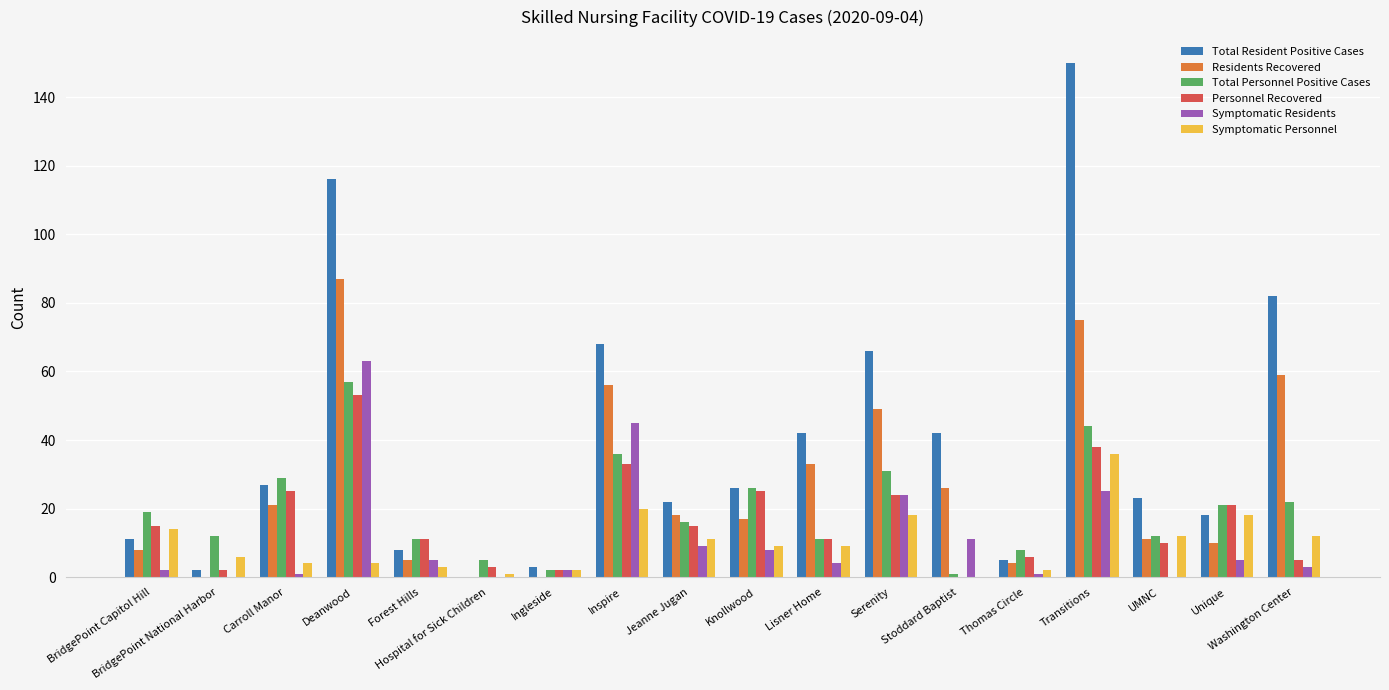

What is the difference between the Symptomatic Personnel values at Inspire and Lisner Home?

11